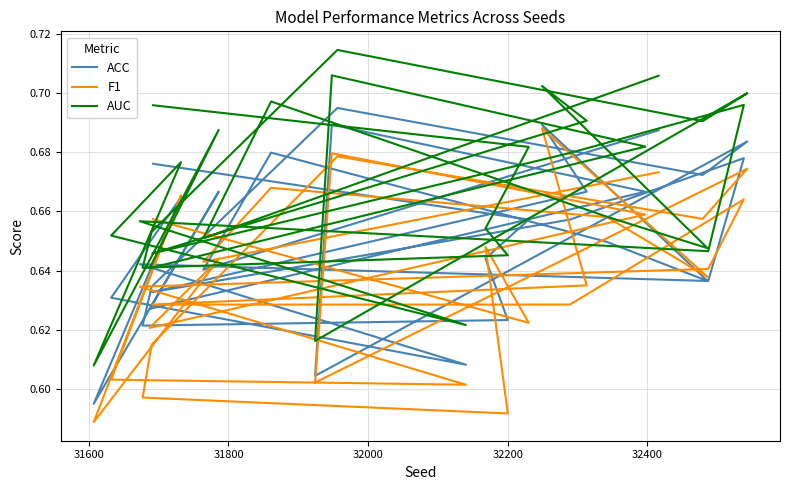

What is the sum of all AUC values?

20.0